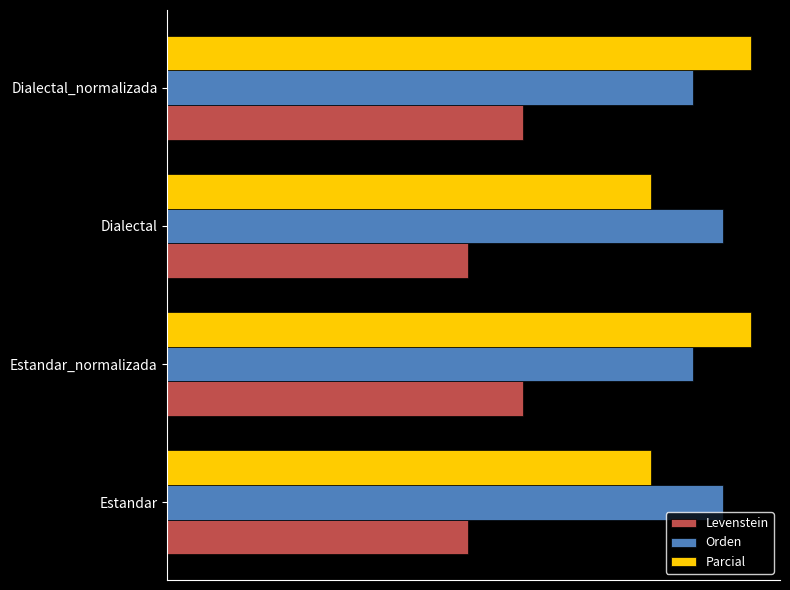

Which series has the largest range (max minus min)?

Parcial